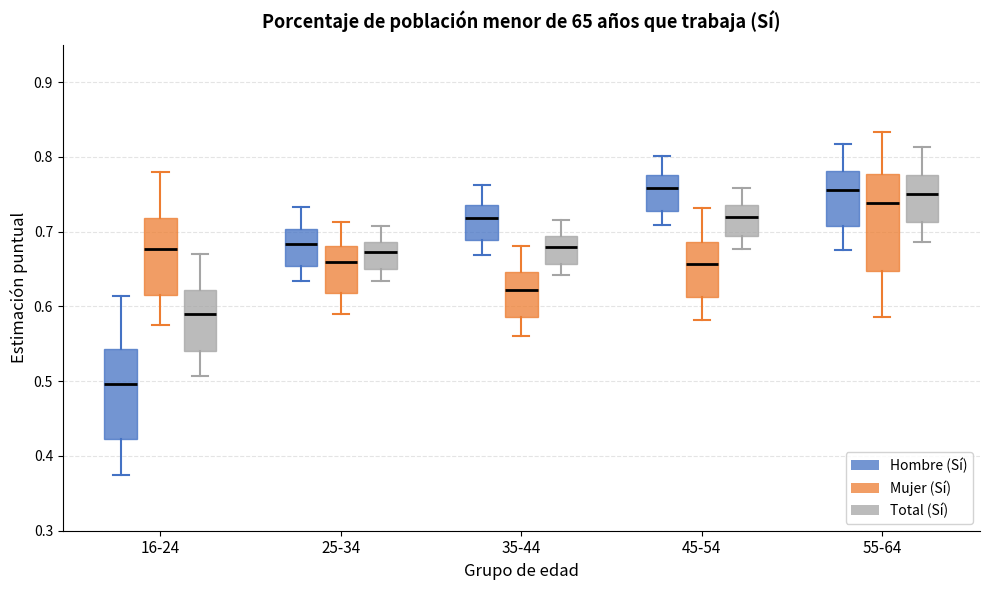

Where is the upper edge of the box for 35-44 (Mujer (Sí)) on the y-axis? The values are not printed on the chart, so give them approximately, as read against the axis.

0.65